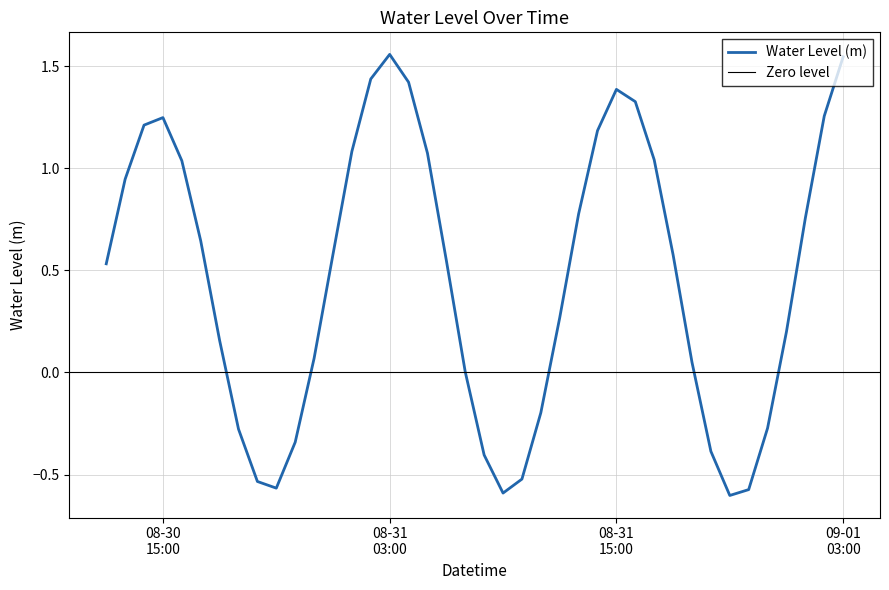

How many values are above zero?

28